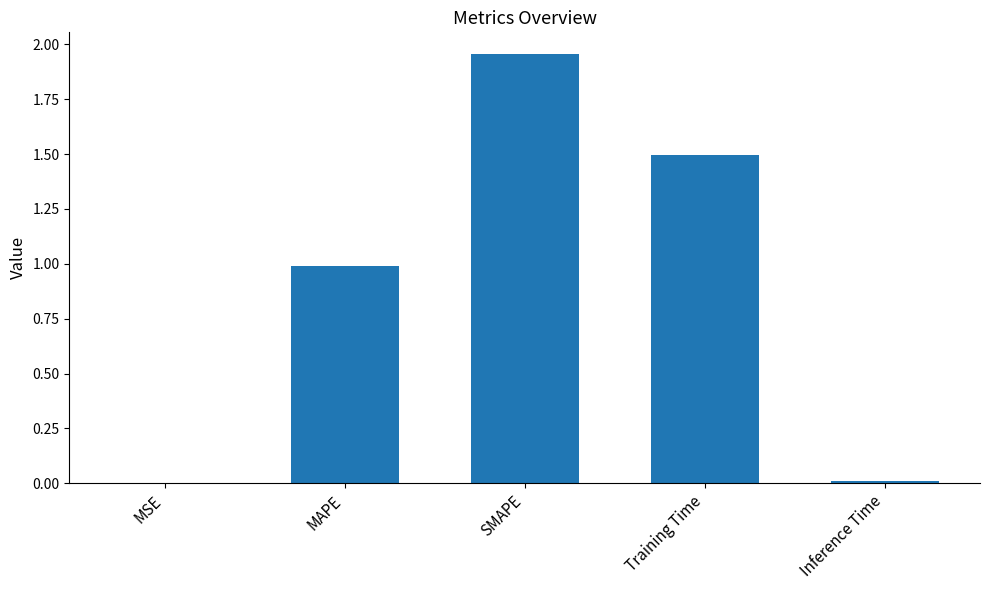

Which has a higher value, SMAPE or Training Time?

SMAPE